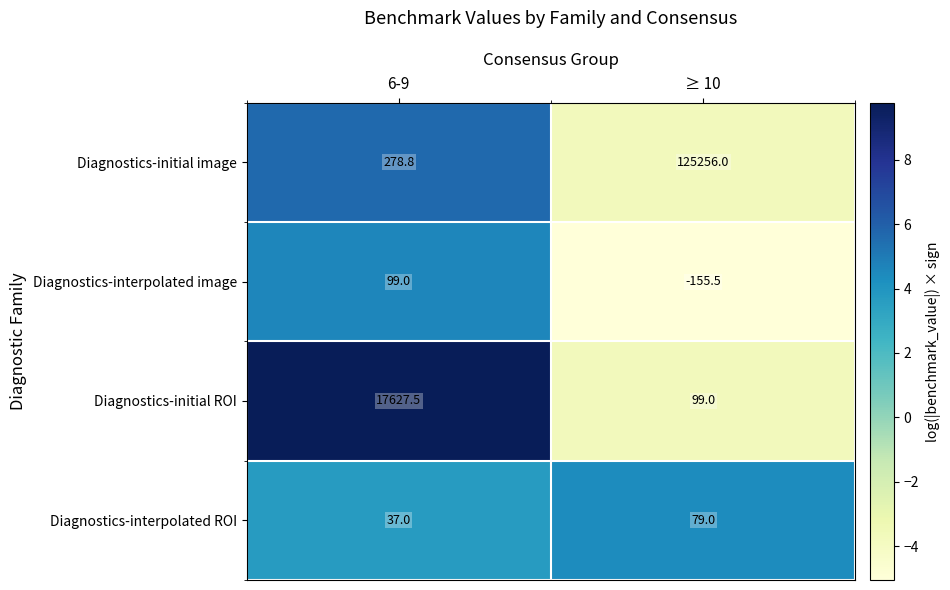

Reading left to right, list all the values displayed in this chart.

Diagnostics-initial image: 278.8	125256.0
Diagnostics-interpolated image: 99.0	-155.5
Diagnostics-initial ROI: 17627.5	99.0
Diagnostics-interpolated ROI: 37.0	79.0